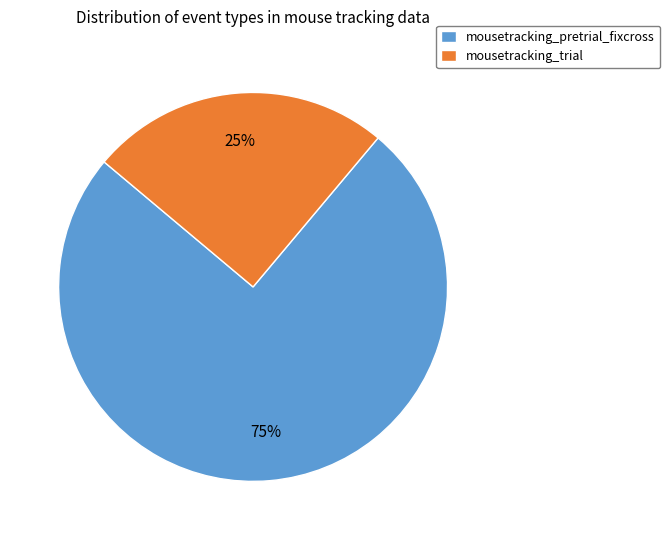

What is the smallest slice in the pie chart?

mousetracking_trial